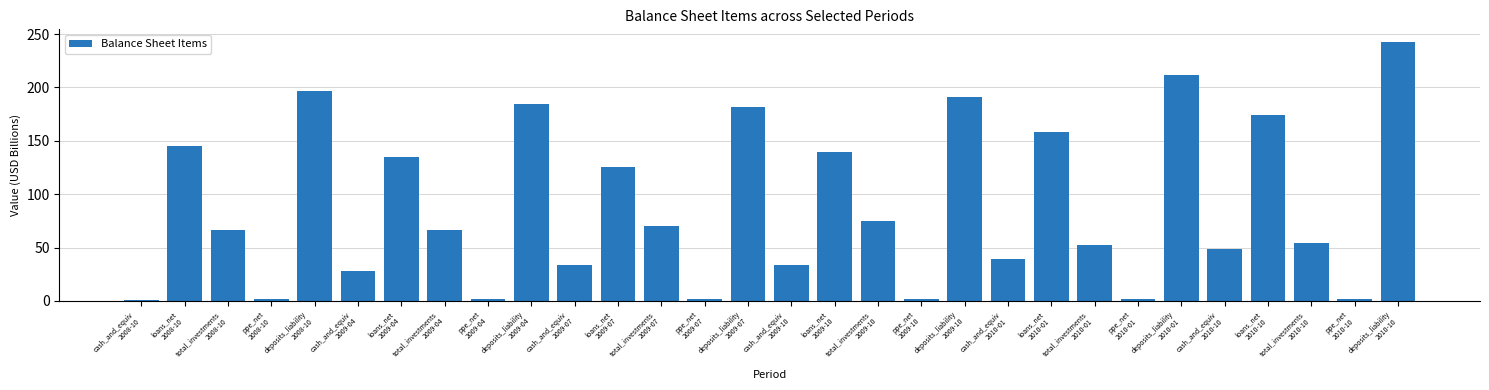

What is the value of the 17th bar from the left?

139.9